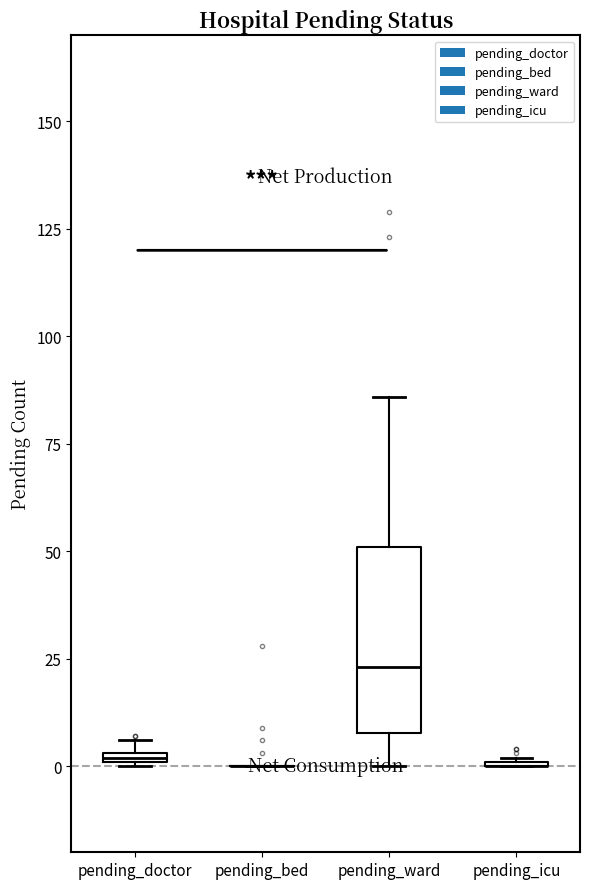

What is the sum of the pending_ward values at 33 and 6?

129